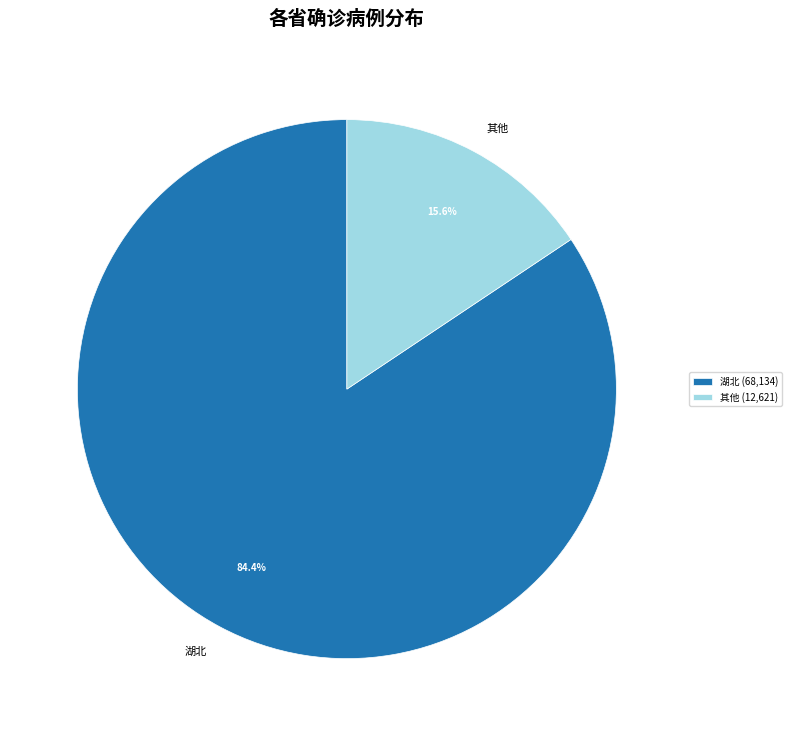

Which category accounts for the majority?

湖北